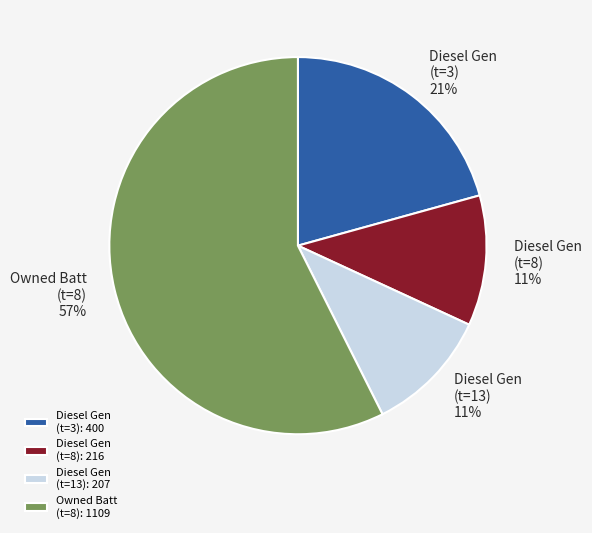

Combined, do Diesel Gen (t=13): 207 and Owned Batt (t=8): 1109 account for over 50%?

Yes